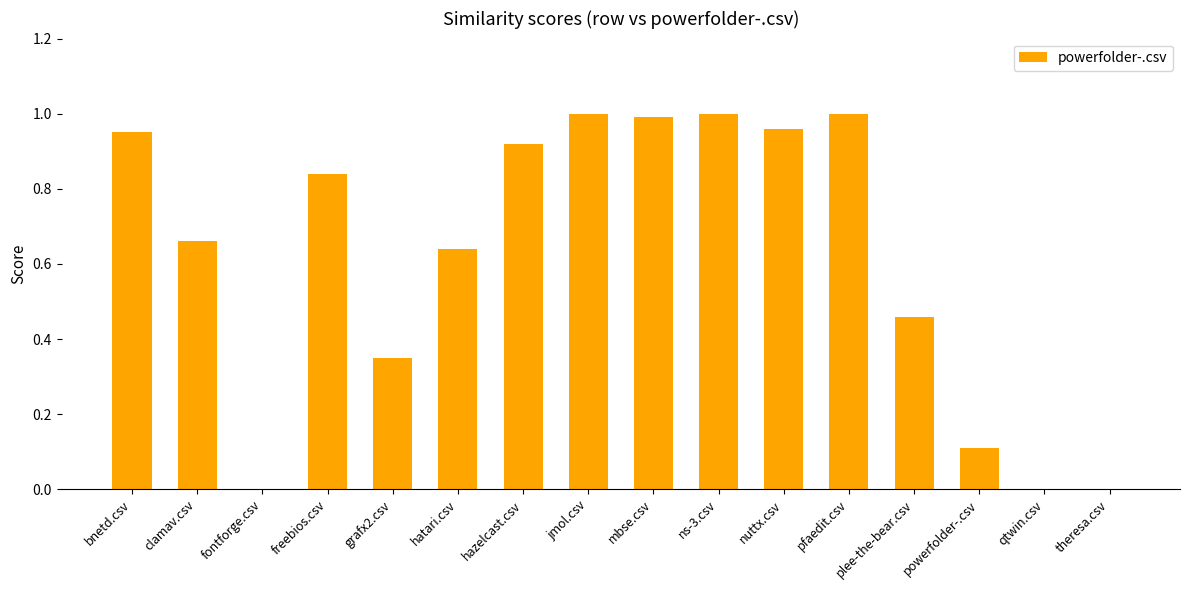

Is it true that the value at jmol.csv is 1.8?

False